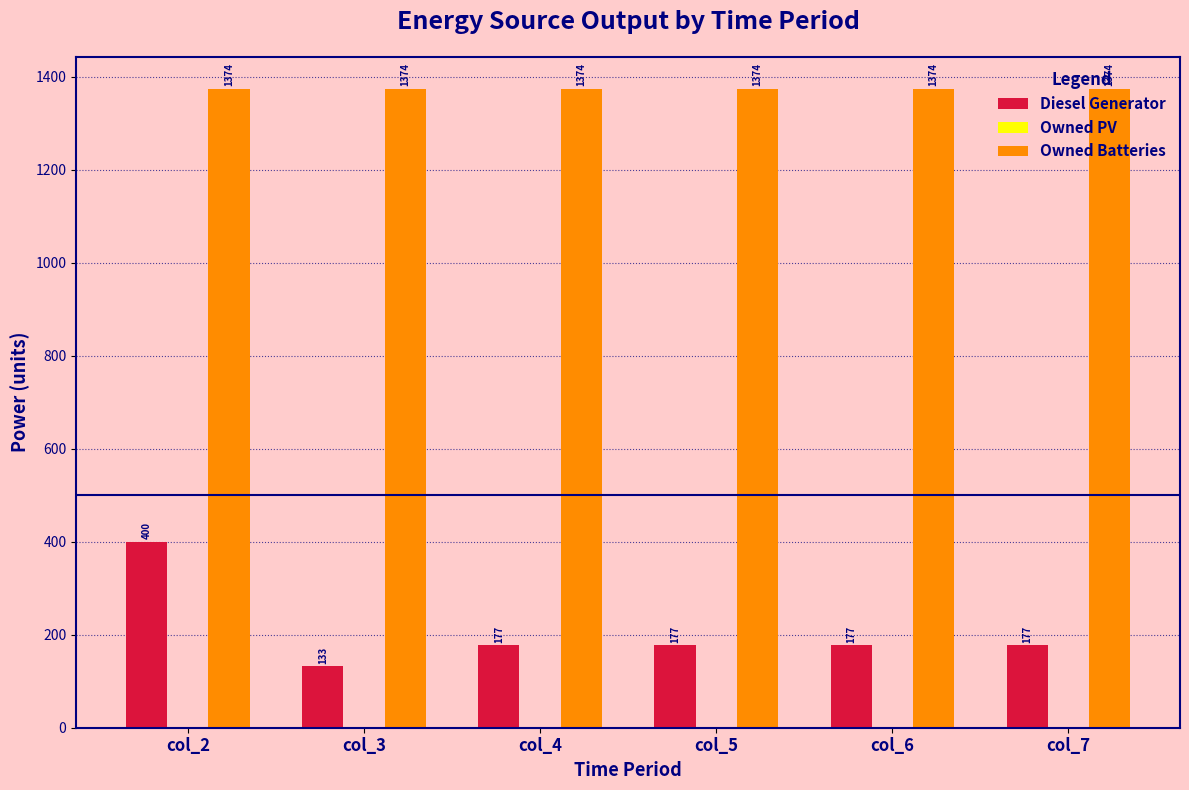

How many bars are there in each group?

2